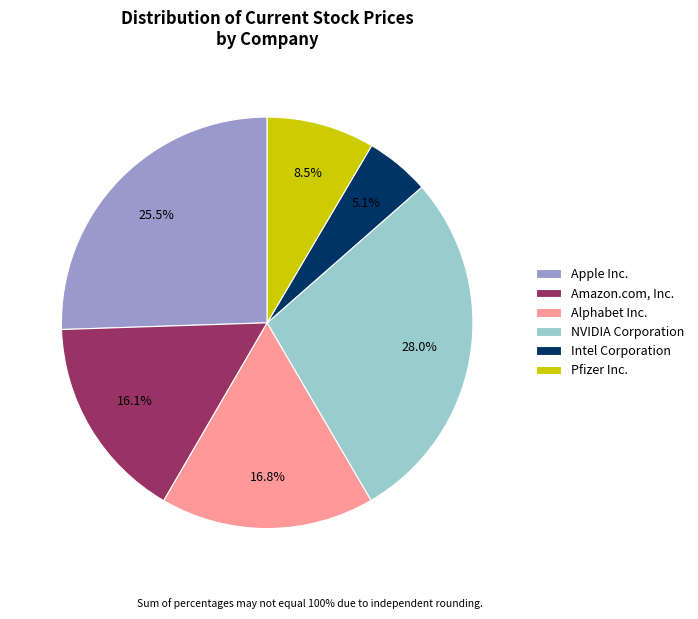

Between Intel Corporation and Apple Inc., which is larger?

Apple Inc.